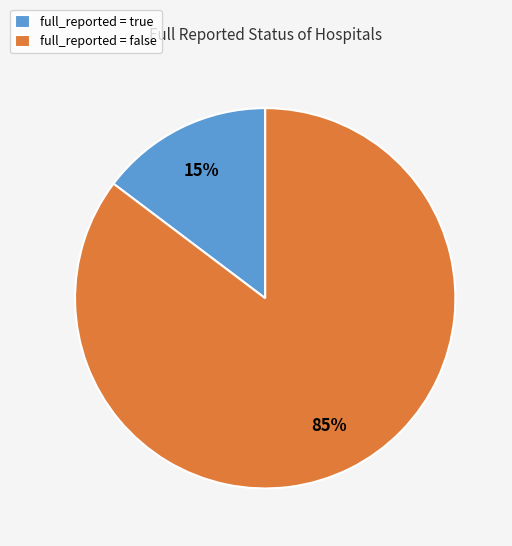

Rank the categories by value from highest to lowest.

full_reported = false, full_reported = true